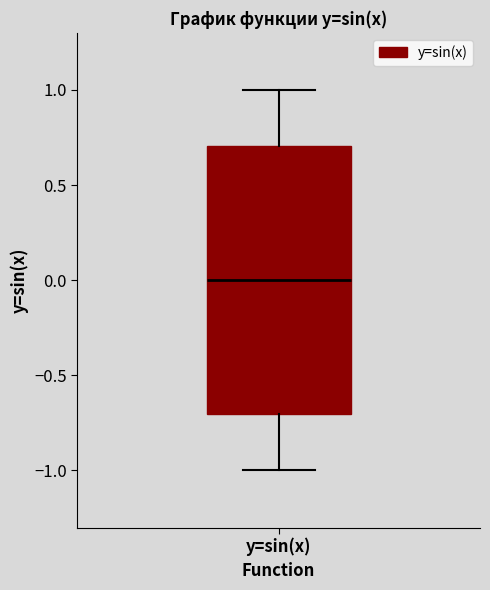

Read this box plot against the y-axis: the position of the median line, the range covered by the box, and the ends of both whiskers. The values are not printed on the chart, so give them approximately, as read against the axis.

median 0.0, box -0.7 to 0.7, whiskers -1.0 to 1.0